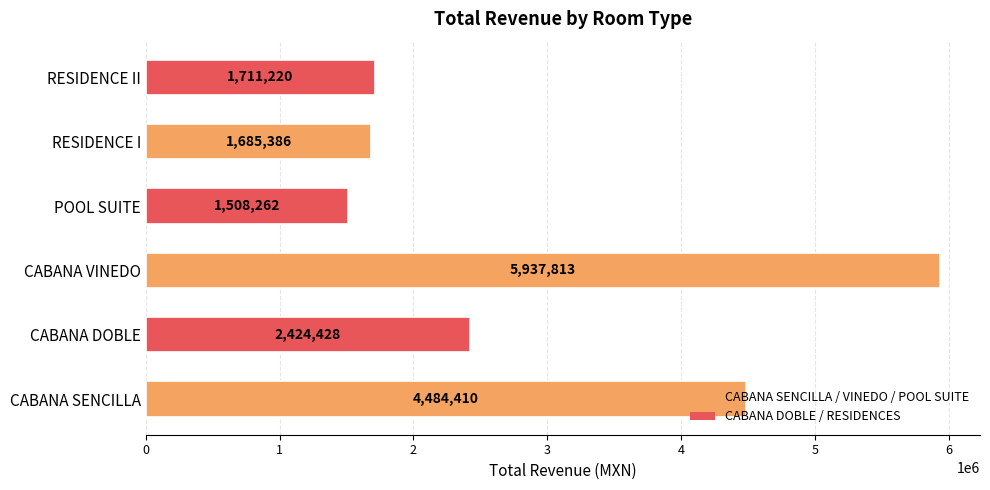

Rank the categories by value from lowest to highest.

POOL SUITE, RESIDENCE I, RESIDENCE II, CABANA DOBLE, CABANA SENCILLA, CABANA VINEDO